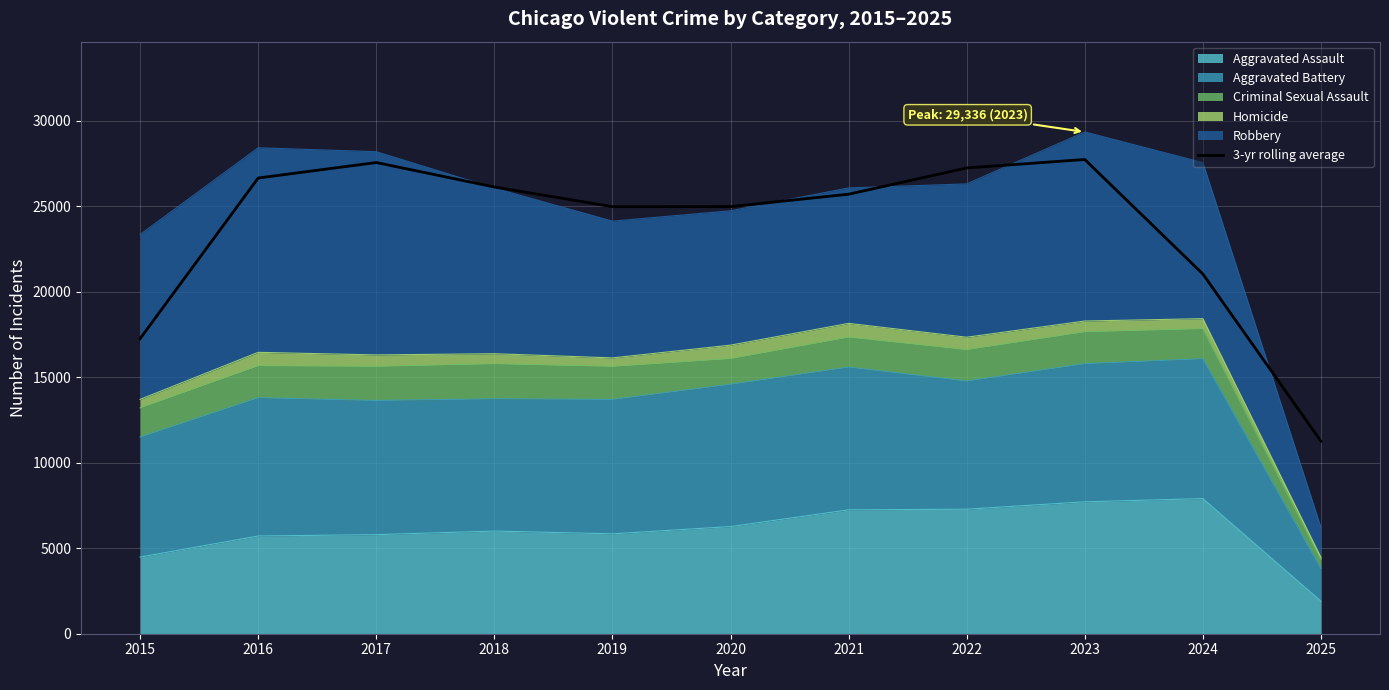

The chart shows a value of 27727.7 at 2023. True or false?

True